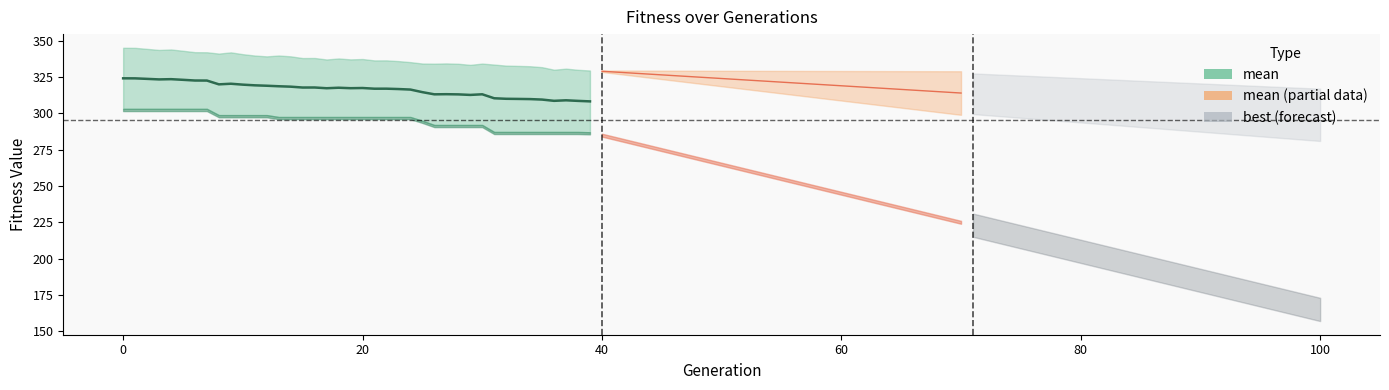

How many categories are shown in the chart?

40